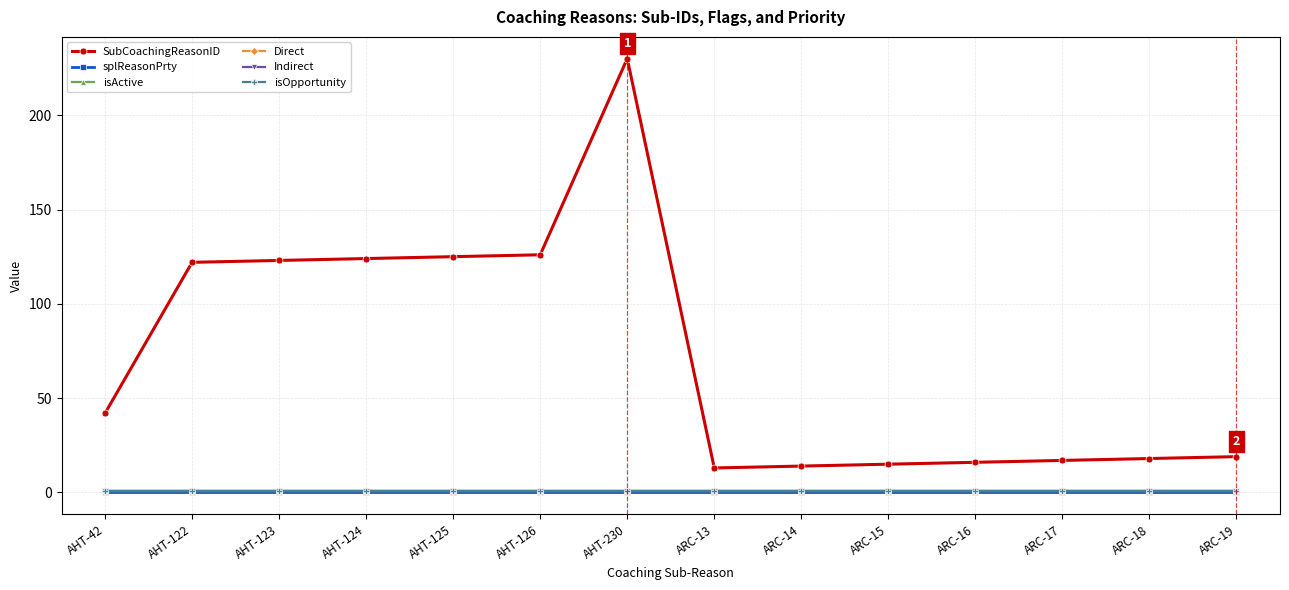

Does the chart have visible grid lines?

Yes